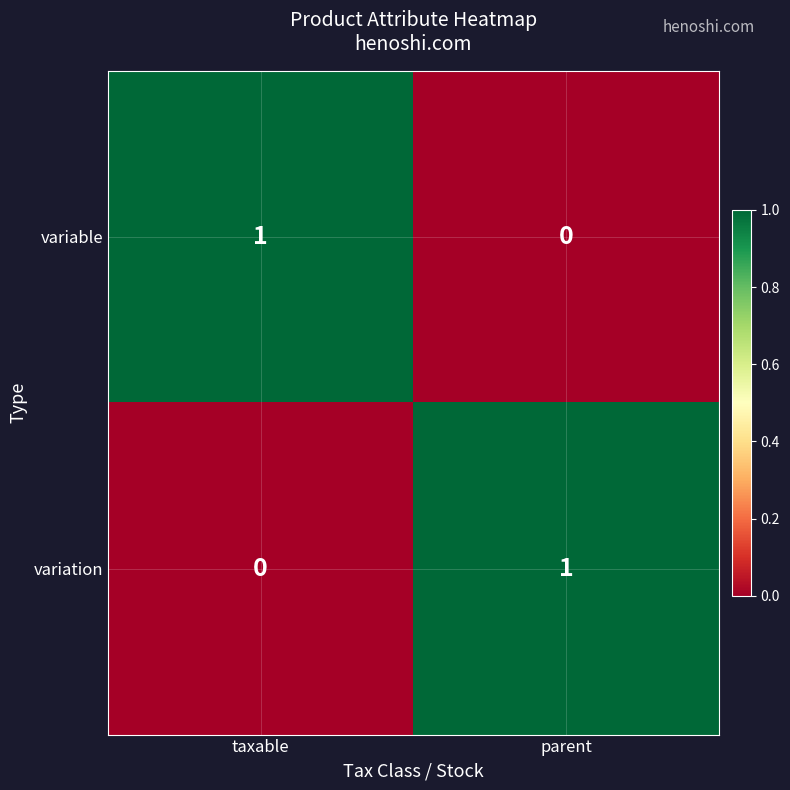

List the labels in order of variation value, smallest first.

taxable, parent